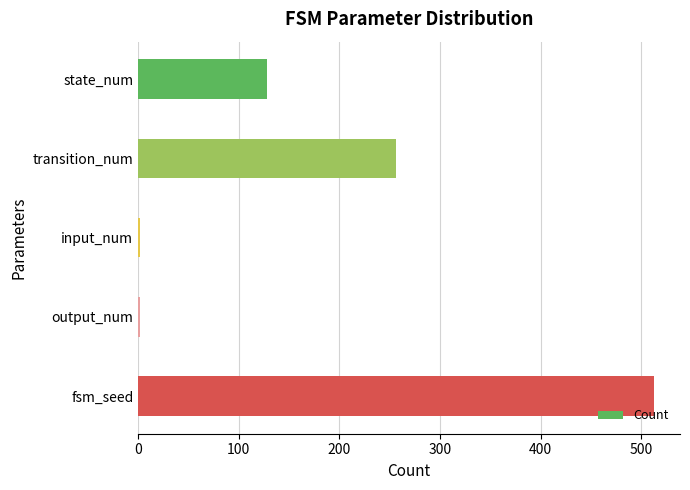

How many distinct data groups are displayed?

1